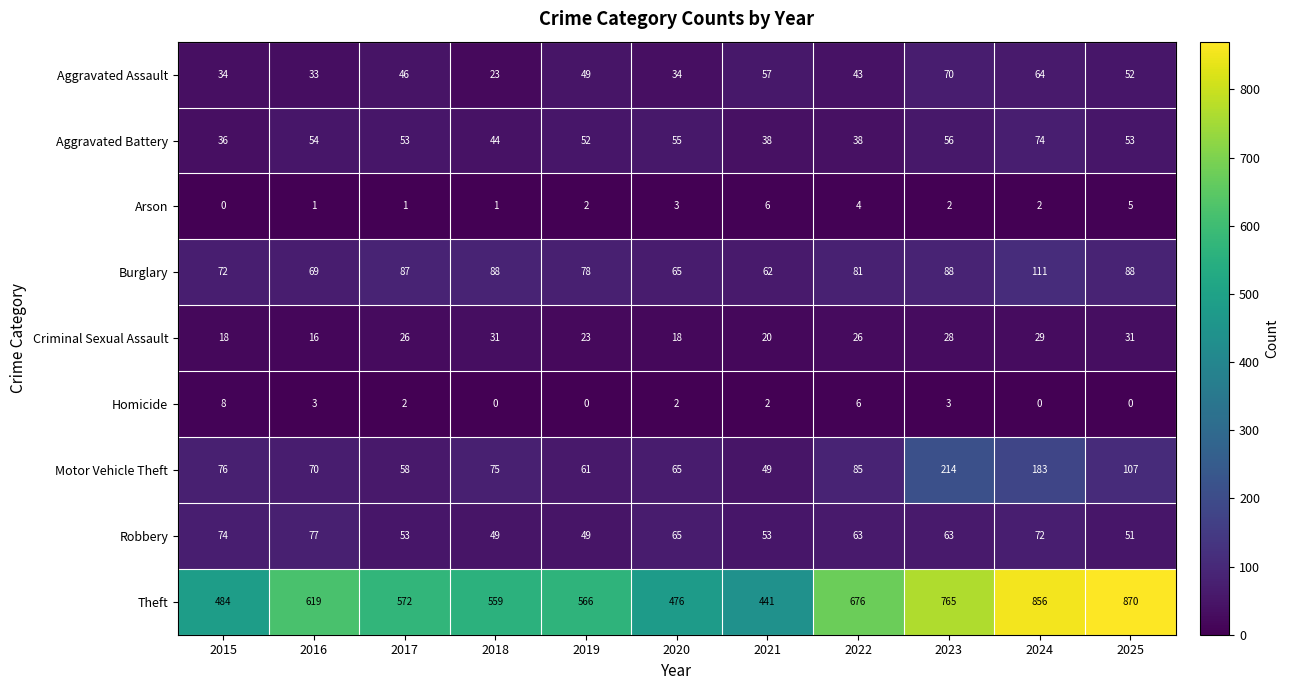

Which series has the largest range (max minus min)?

Theft